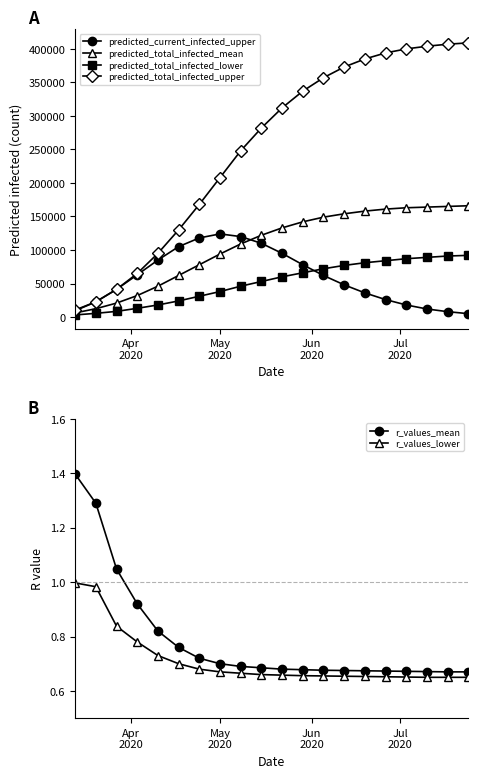

True or false: predicted_current_infected_upper and predicted_total_infected_upper cross at least once.

False